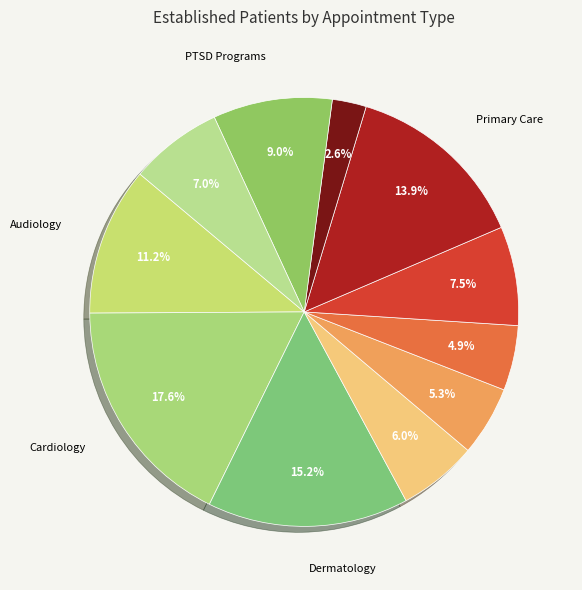

Which category has the biggest portion of the pie?

CARDIOLOGY